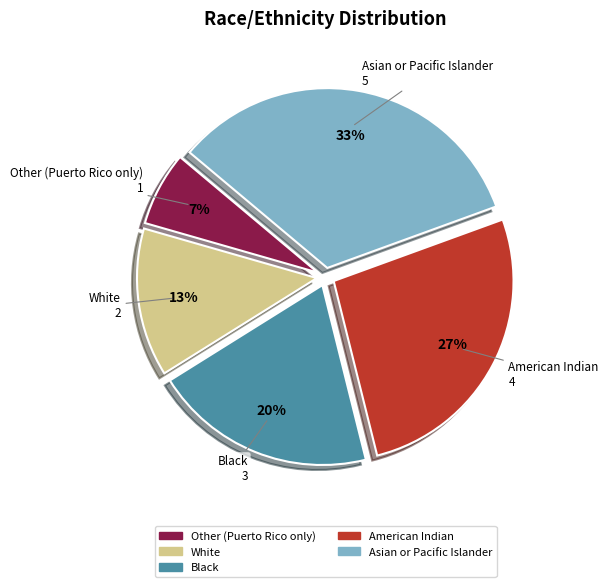

Do Asian or Pacific Islander and Black together represent more than half of the pie?

Yes